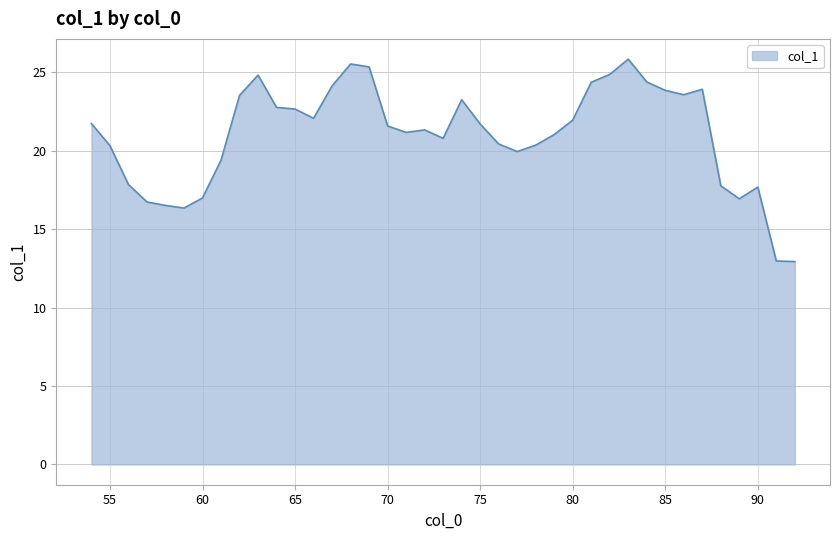

What is the smallest value displayed?

12.9